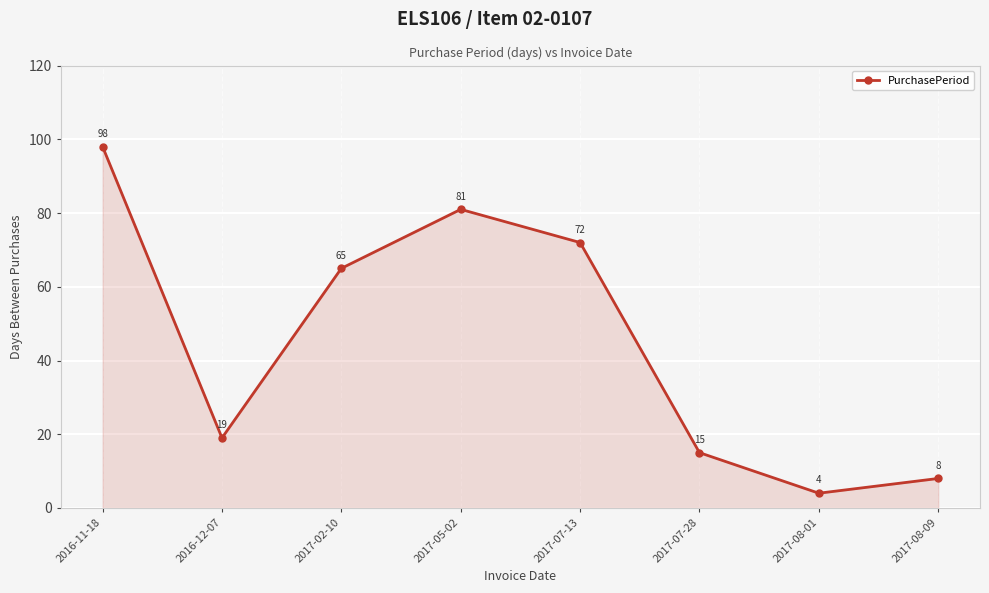

What is the change in value from 2016-11-18 to 2017-08-09?

-90